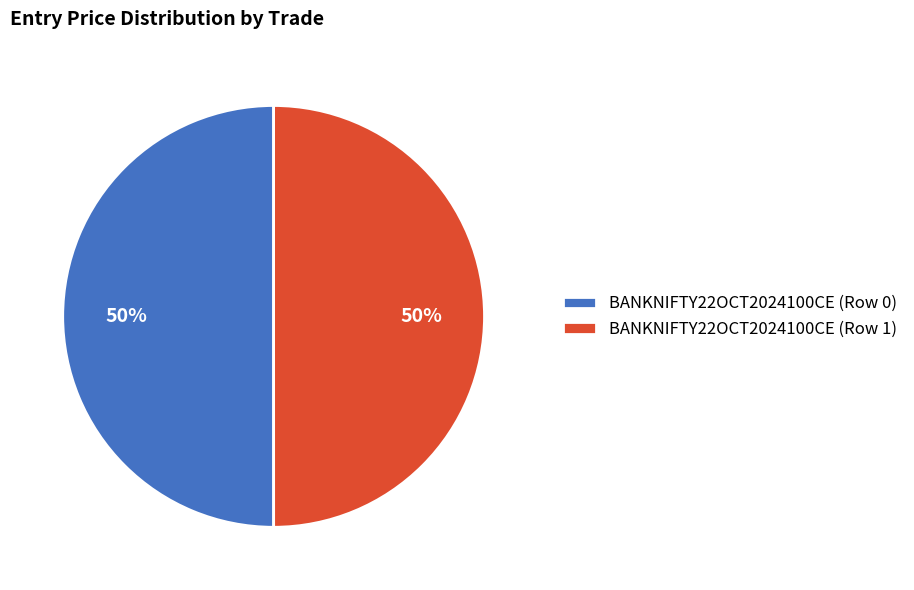

To the nearest percent, what is the average slice percentage?

50%